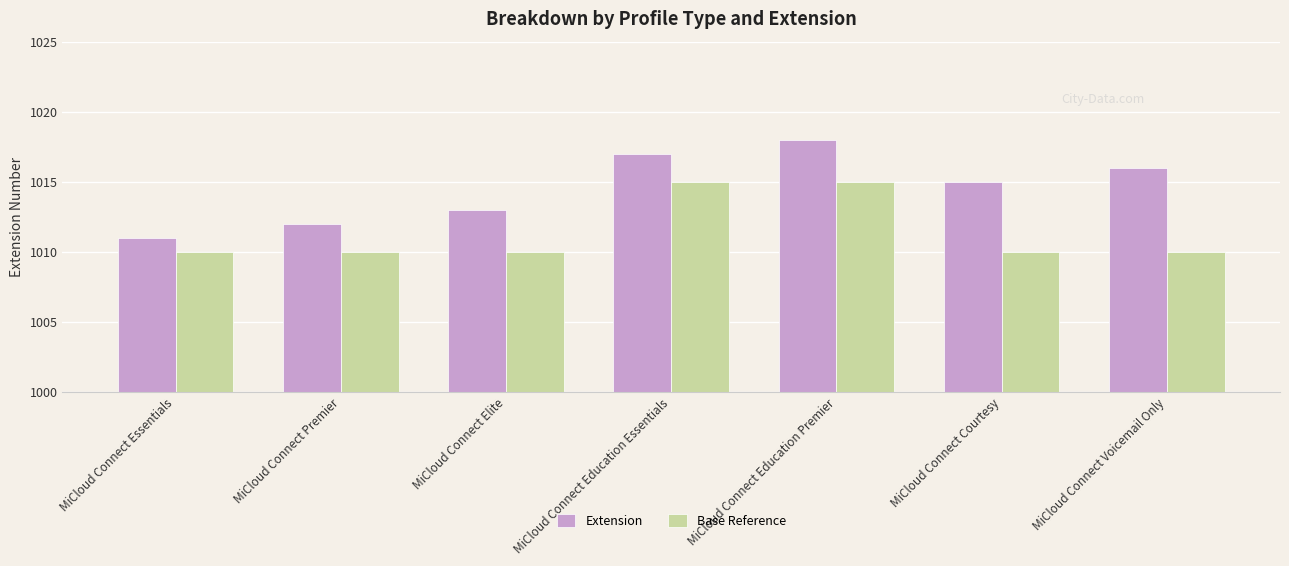

What is the approximate value of Base Reference at MiCloud Connect Courtesy?

1010